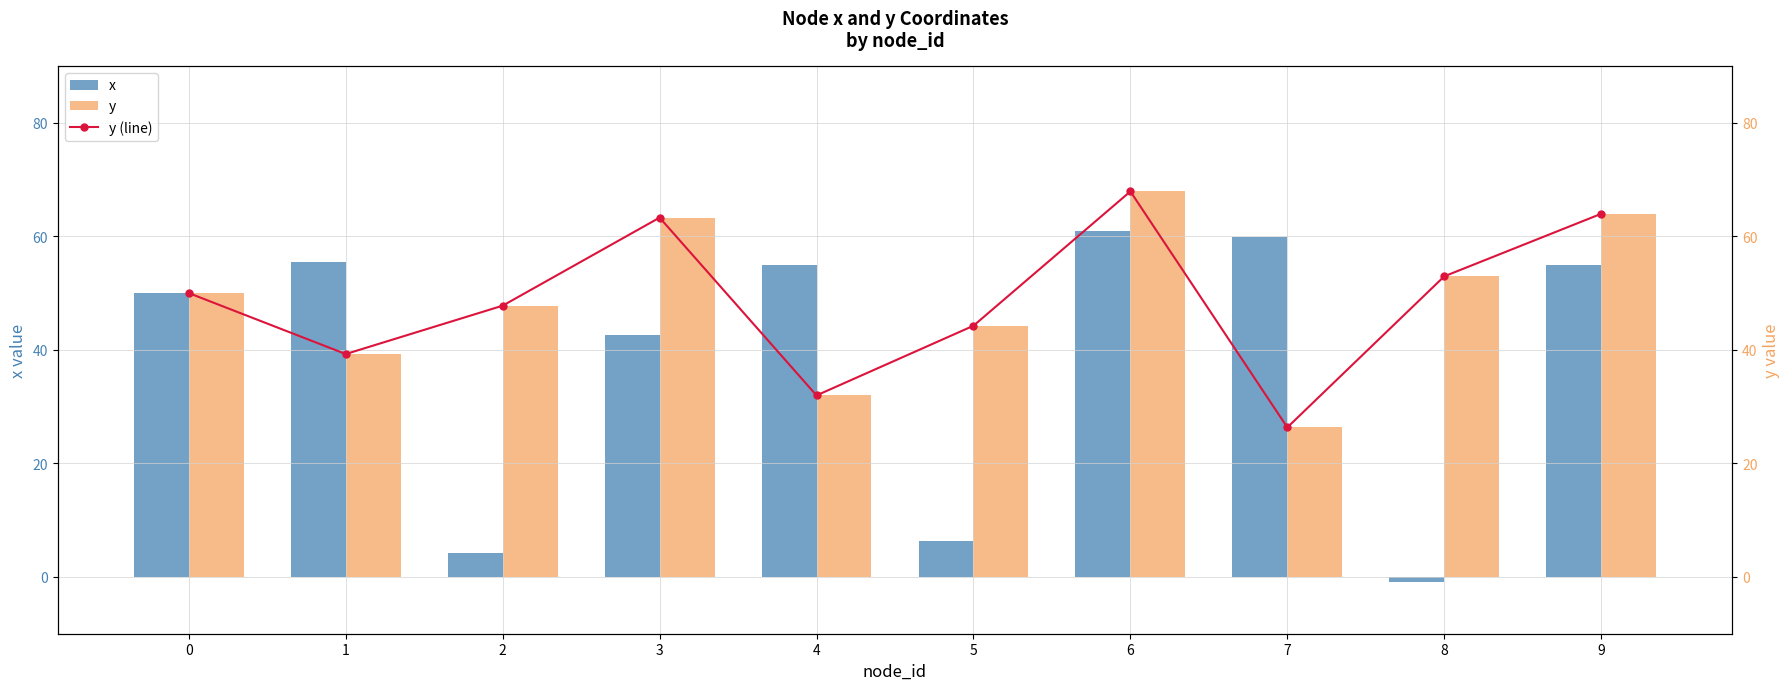

Count the number of categories in the chart.

10